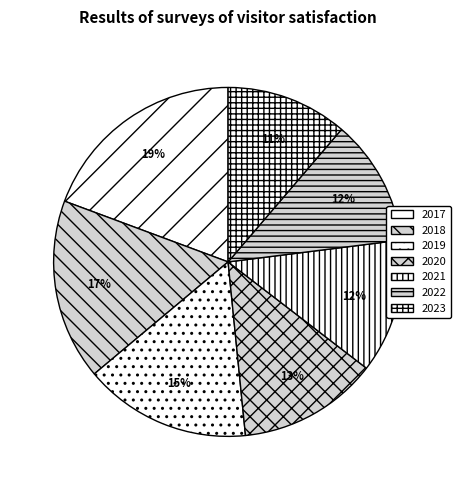

To the nearest percent, what is the combined percentage of 2021 and 2022?

24%